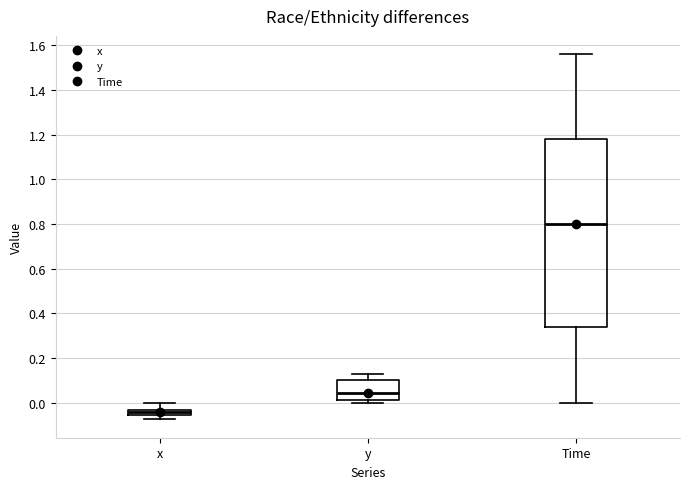

Which box has the lowest median line?

x